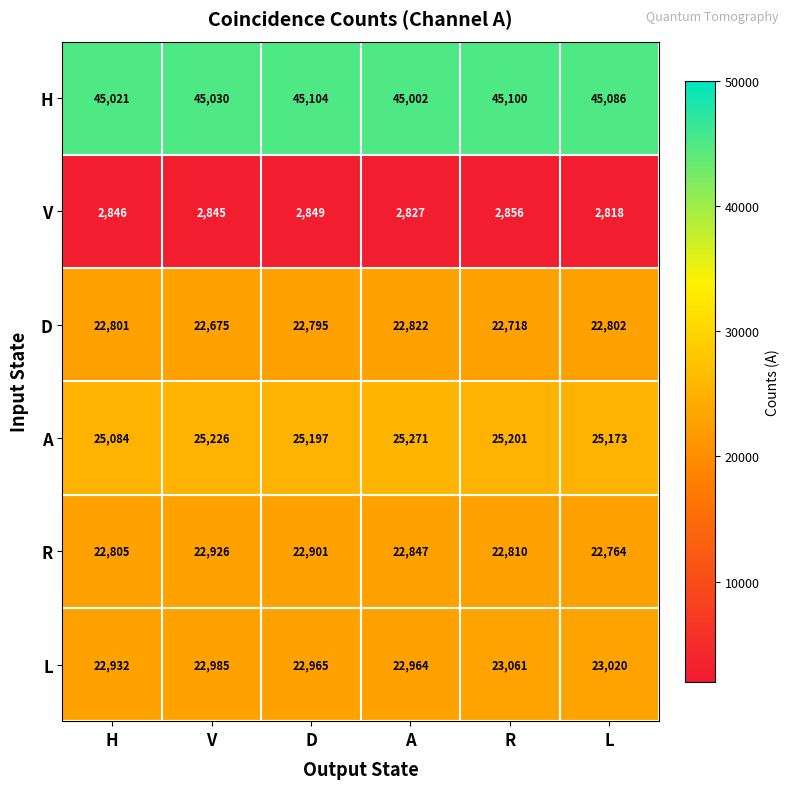

What is the greatest value displayed?

45104